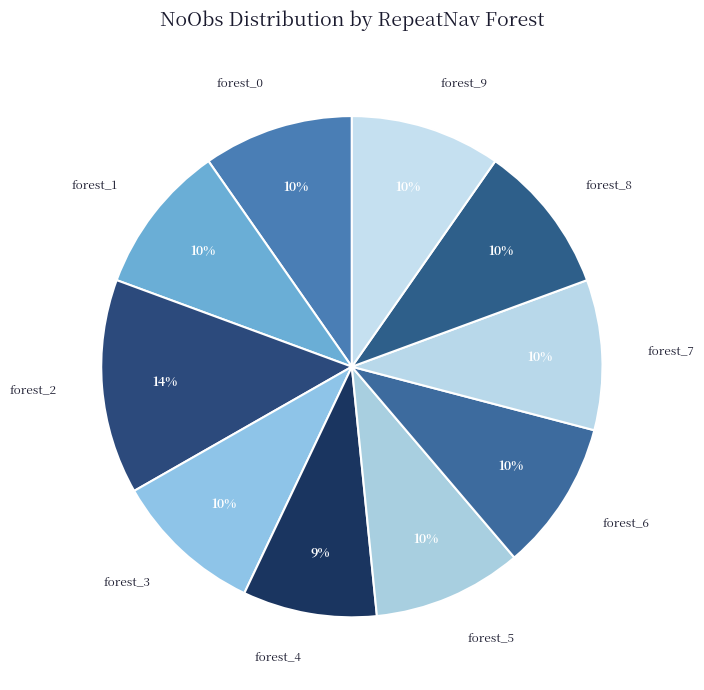

Is there a majority slice in this chart?

No